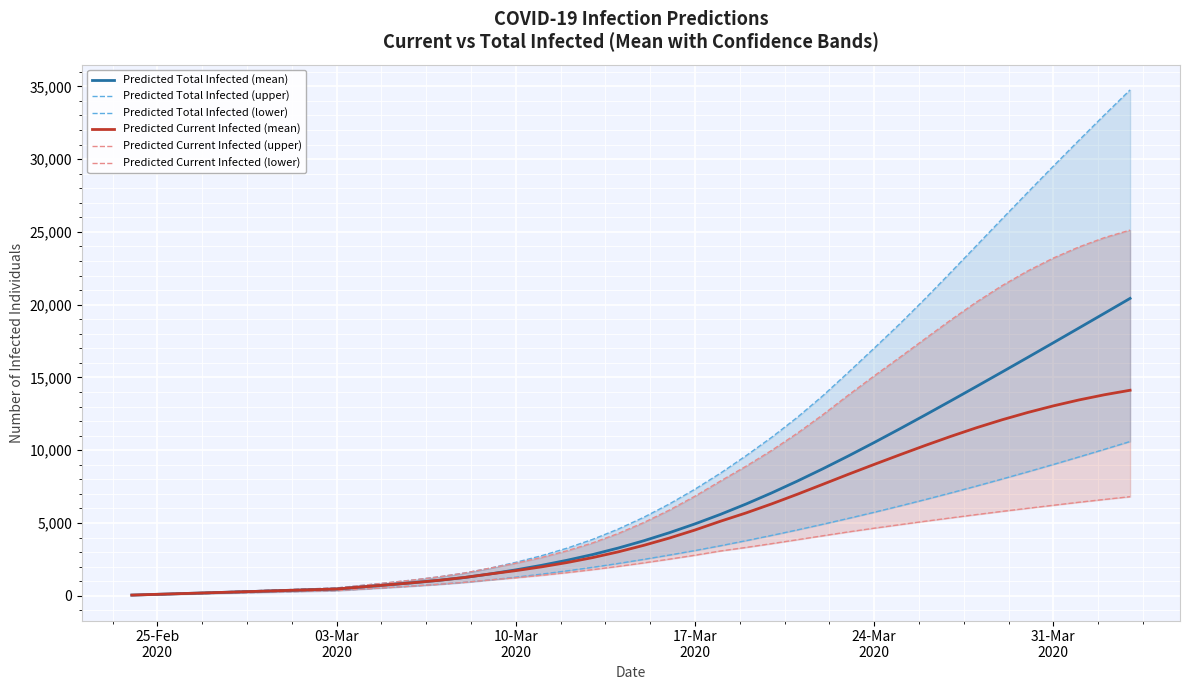

Which label corresponds to the smallest value in the chart?

25-Feb
2020